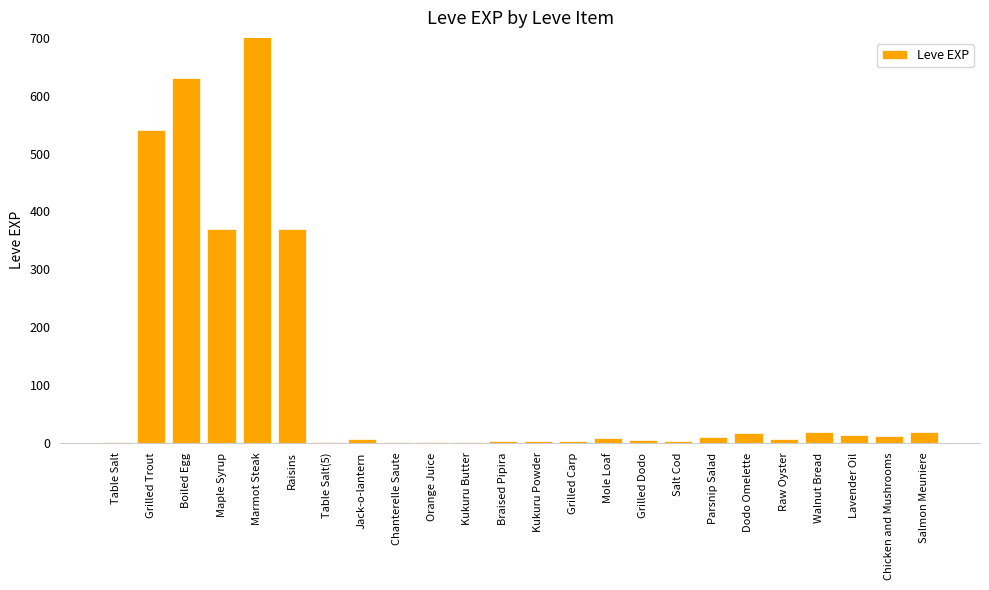

Which label corresponds to the smallest value in the chart?

Table Salt